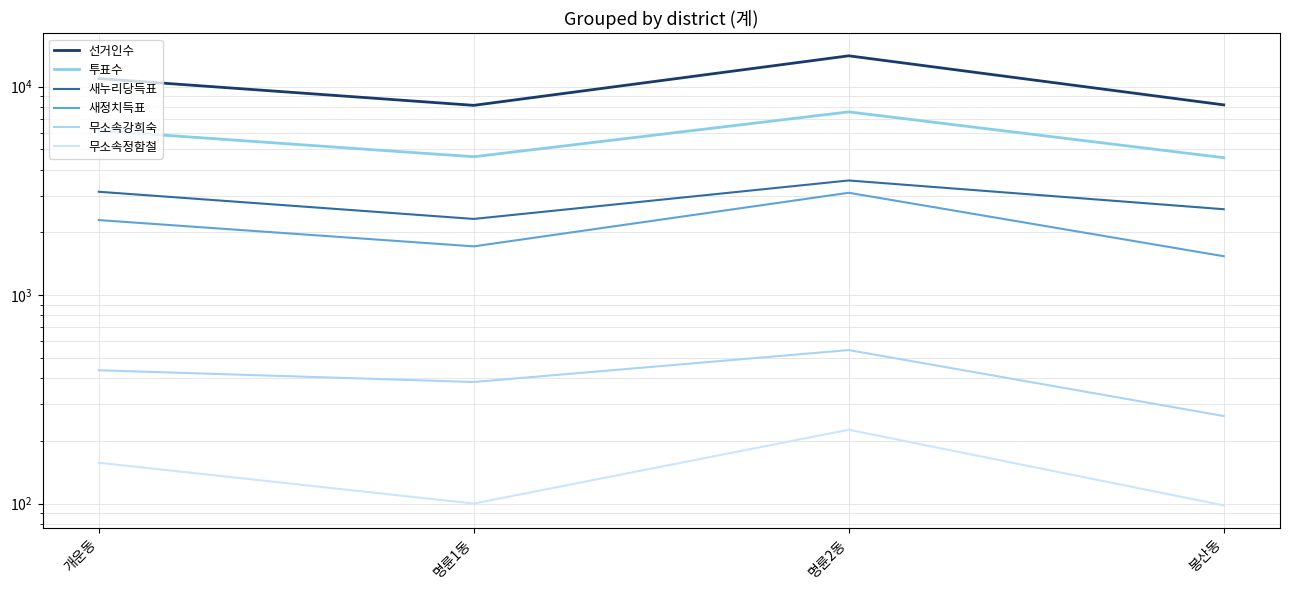

True or false: 투표수 and 새누리당득표 intersect in this chart.

False